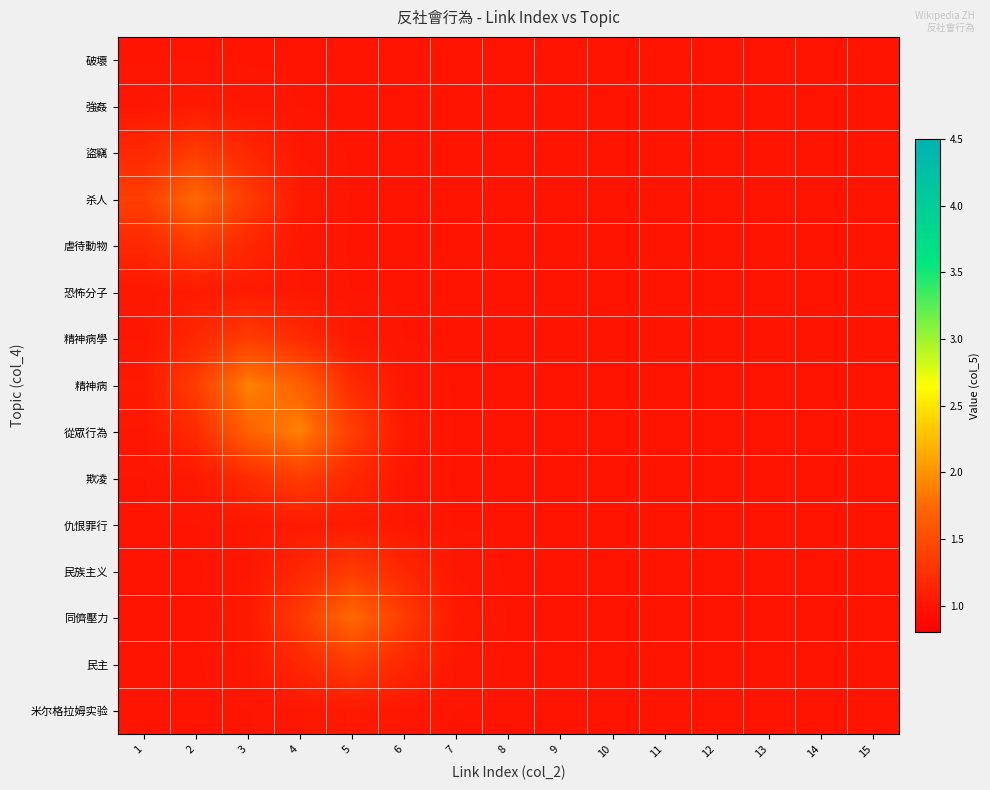

Reading right to left, list all the values displayed in this chart.

破壞: 15=1.0	14=1.0	13=1.0	12=1.0	11=1.0	10=1.0	9=1.0	8=1.0	7=1.0	6=1.0	5=1.0	4=1.0	3=1.0	2=1.0	1=1.0
強姦: 15=1.0	14=1.0	13=1.0	12=1.0	11=1.0	10=1.0	9=1.0	8=1.0	7=1.0	6=1.0	5=1.0	4=1.0	3=1.0	2=1.0	1=1.0
盜竊: 15=1.0	14=1.0	13=1.0	12=1.0	11=1.0	10=1.0	9=1.0	8=1.0	7=1.0	6=1.0	5=1.0	4=1.0	3=1.2	2=1.3	1=1.2
杀人: 15=1.0	14=1.0	13=1.0	12=1.0	11=1.0	10=1.0	9=1.0	8=1.0	7=1.0	6=1.0	5=1.0	4=1.0	3=1.3	2=1.7	1=1.4
虐待動物: 15=1.0	14=1.0	13=1.0	12=1.0	11=1.0	10=1.0	9=1.0	8=1.0	7=1.0	6=1.0	5=1.0	4=1.0	3=1.2	2=1.3	1=1.2
恐怖分子: 15=1.0	14=1.0	13=1.0	12=1.0	11=1.0	10=1.0	9=1.0	8=1.0	7=1.0	6=1.0	5=1.0	4=1.0	3=1.0	2=1.0	1=1.0
精神病學: 15=1.0	14=1.0	13=1.0	12=1.0	11=1.0	10=1.0	9=1.0	8=1.0	7=1.0	6=1.0	5=1.0	4=1.2	3=1.4	2=1.2	1=1.0
精神病: 15=1.0	14=1.0	13=1.0	12=1.0	11=1.0	10=1.0	9=1.0	8=1.0	7=1.0	6=1.0	5=1.2	4=1.7	3=1.9	2=1.4	1=1.0
從眾行為: 15=1.0	14=1.0	13=1.0	12=1.0	11=1.0	10=1.0	9=1.0	8=1.0	7=1.0	6=1.0	5=1.4	4=1.9	3=1.7	2=1.2	1=1.0
欺凌: 15=1.0	14=1.0	13=1.0	12=1.0	11=1.0	10=1.0	9=1.0	8=1.0	7=1.0	6=1.0	5=1.2	4=1.4	3=1.2	2=1.0	1=1.0
仇恨罪行: 15=1.0	14=1.0	13=1.0	12=1.0	11=1.0	10=1.0	9=1.0	8=1.0	7=1.0	6=1.0	5=1.0	4=1.0	3=1.0	2=1.0	1=1.0
民族主义: 15=1.0	14=1.0	13=1.0	12=1.0	11=1.0	10=1.0	9=1.0	8=1.0	7=1.0	6=1.2	5=1.3	4=1.2	3=1.0	2=1.0	1=1.0
同儕壓力: 15=1.0	14=1.0	13=1.0	12=1.0	11=1.0	10=1.0	9=1.0	8=1.0	7=1.0	6=1.3	5=1.7	4=1.3	3=1.0	2=1.0	1=1.0
民主: 15=1.0	14=1.0	13=1.0	12=1.0	11=1.0	10=1.0	9=1.0	8=1.0	7=1.0	6=1.2	5=1.3	4=1.2	3=1.0	2=1.0	1=1.0
米尔格拉姆实验: 15=1.0	14=1.0	13=1.0	12=1.0	11=1.0	10=1.0	9=1.0	8=1.0	7=1.0	6=1.0	5=1.0	4=1.0	3=1.0	2=1.0	1=1.0